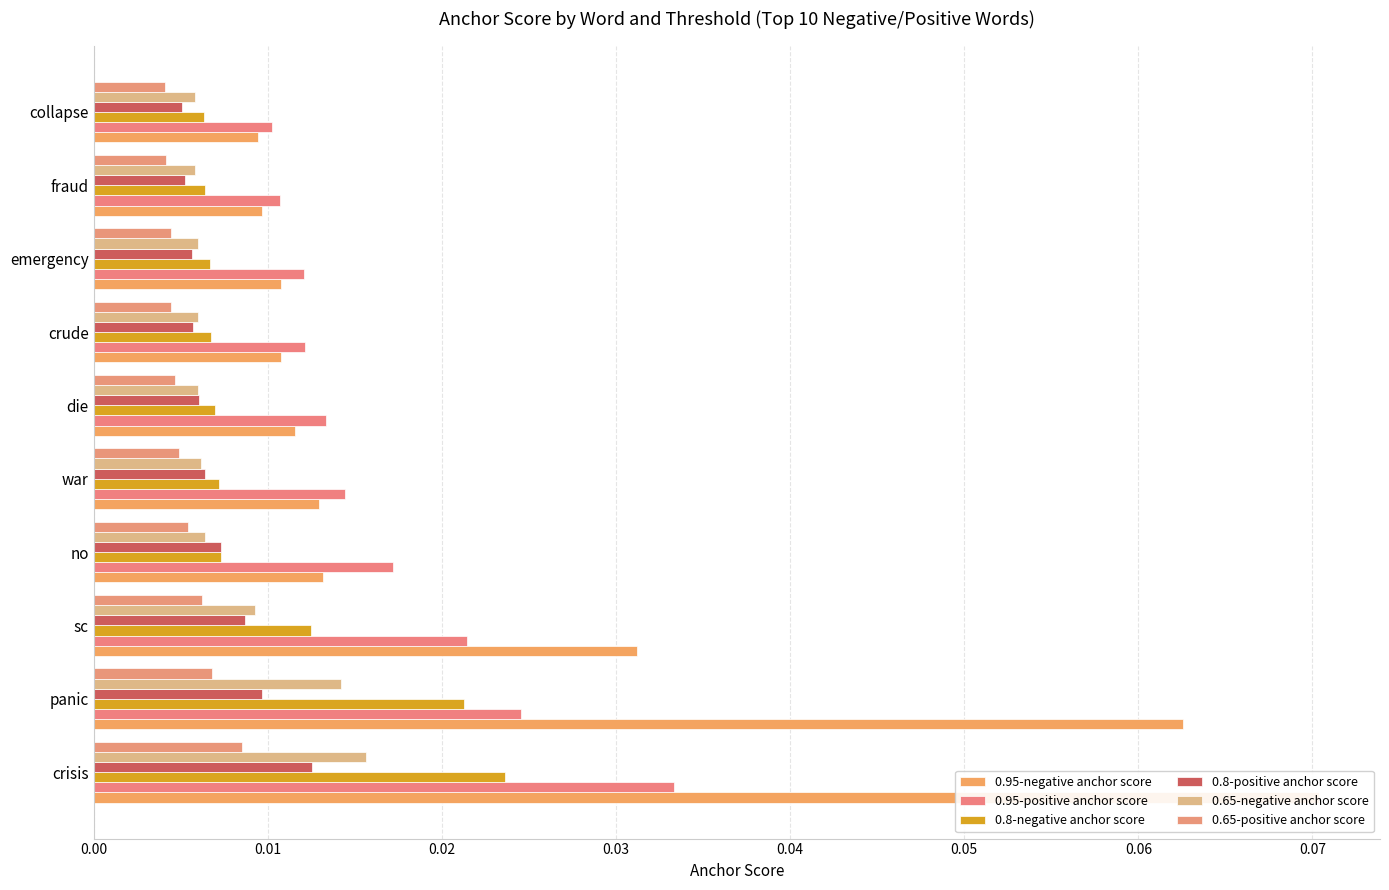

At die, list the series in order from largest to smallest.

0.95-positive anchor score, 0.95-negative anchor score, 0.8-negative anchor score, 0.8-positive anchor score, 0.65-negative anchor score, 0.65-positive anchor score